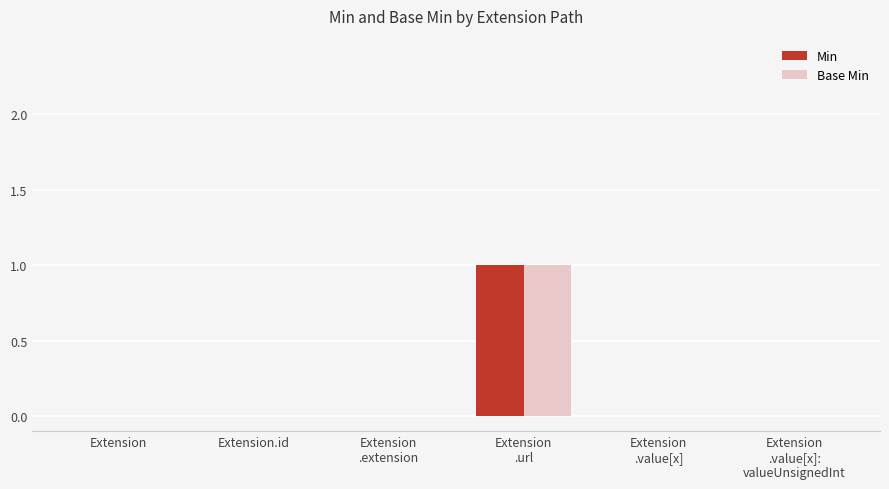

What are all the series names shown in the legend?

Min, Base Min